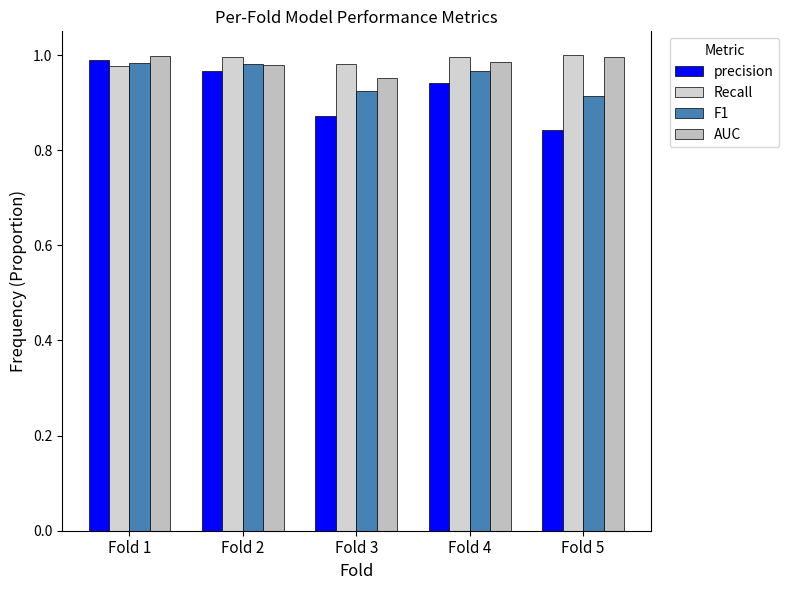

Reading right to left, extract all data points from this chart.

precision: Fold 5=0.8	Fold 4=0.9	Fold 3=0.9	Fold 2=1.0	Fold 1=1.0
Recall: Fold 5=1.0	Fold 4=1.0	Fold 3=1.0	Fold 2=1.0	Fold 1=1.0
F1: Fold 5=0.9	Fold 4=1.0	Fold 3=0.9	Fold 2=1.0	Fold 1=1.0
AUC: Fold 5=1.0	Fold 4=1.0	Fold 3=1.0	Fold 2=1.0	Fold 1=1.0